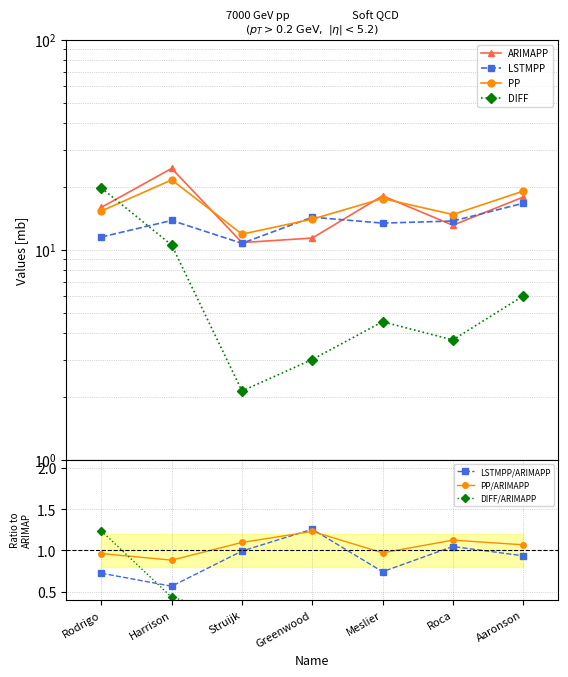

What is the minimum value shown in the chart?

2.1